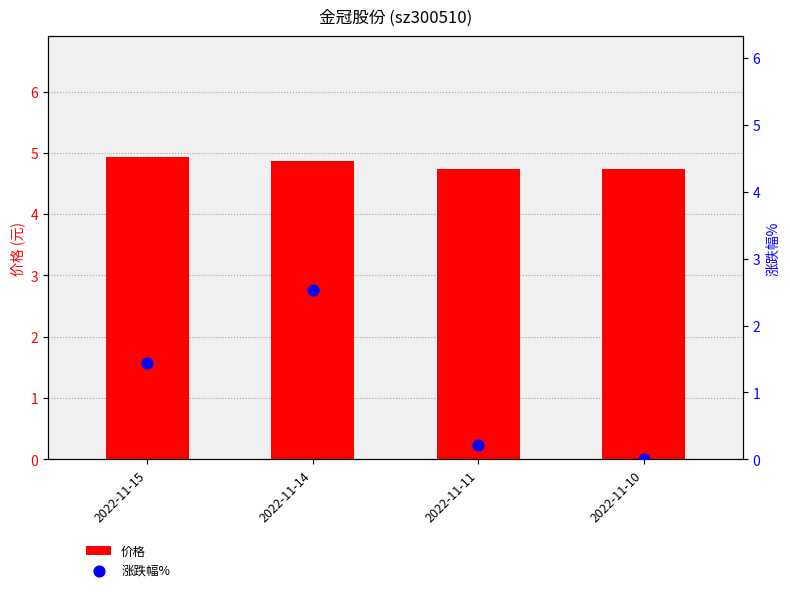

What are all the series names shown in the legend?

价格, 涨跌幅%